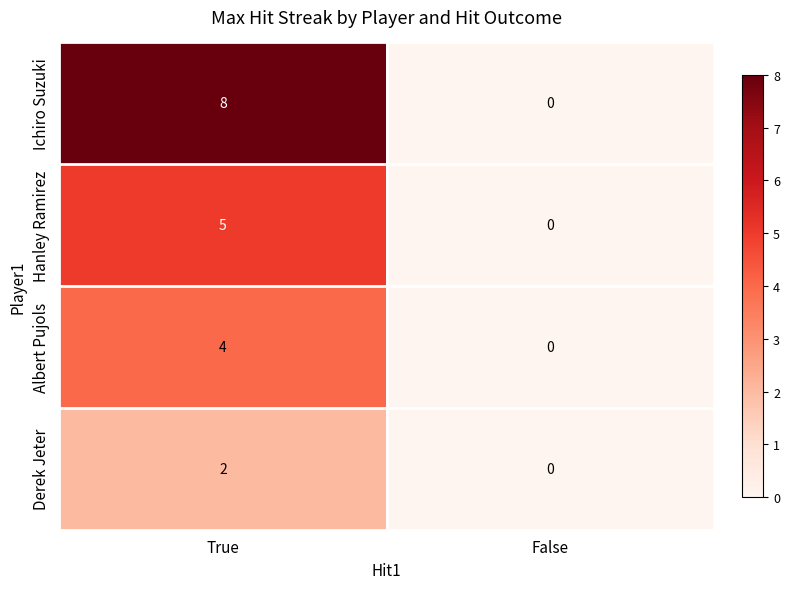

What is the sum of all Albert Pujols values?

4